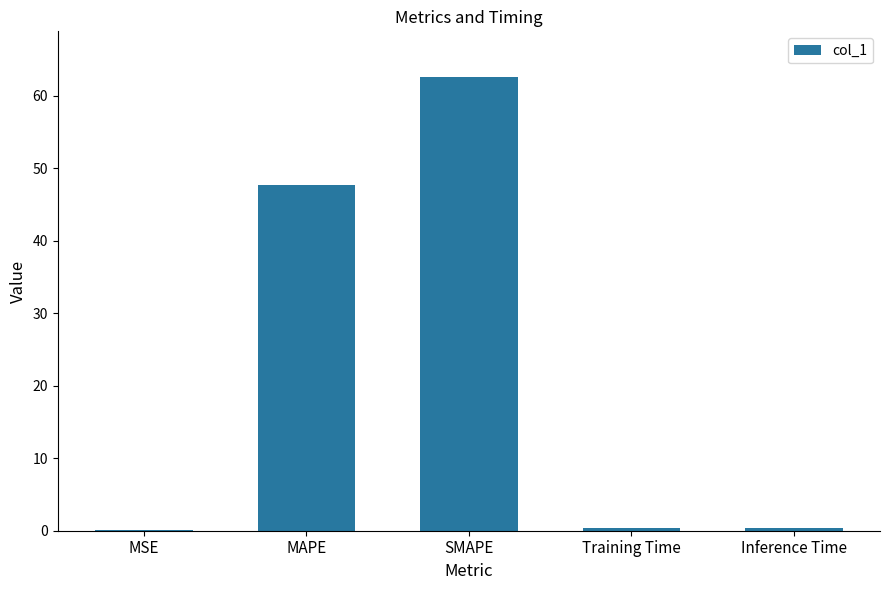

Between Inference Time and SMAPE, which is larger?

SMAPE